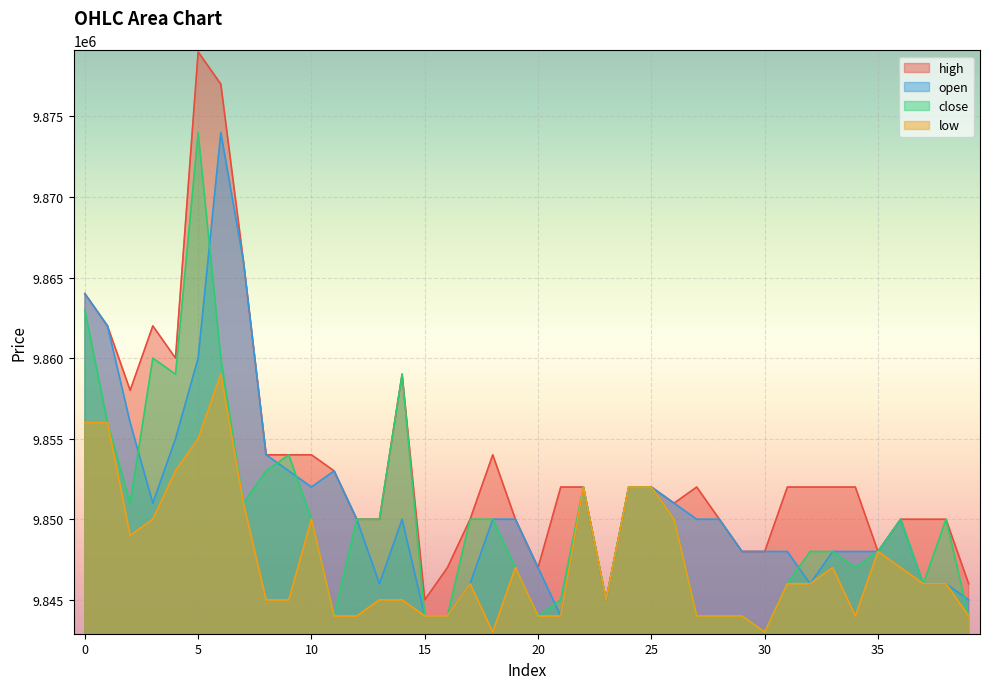

How many lines are shown in the chart?

4